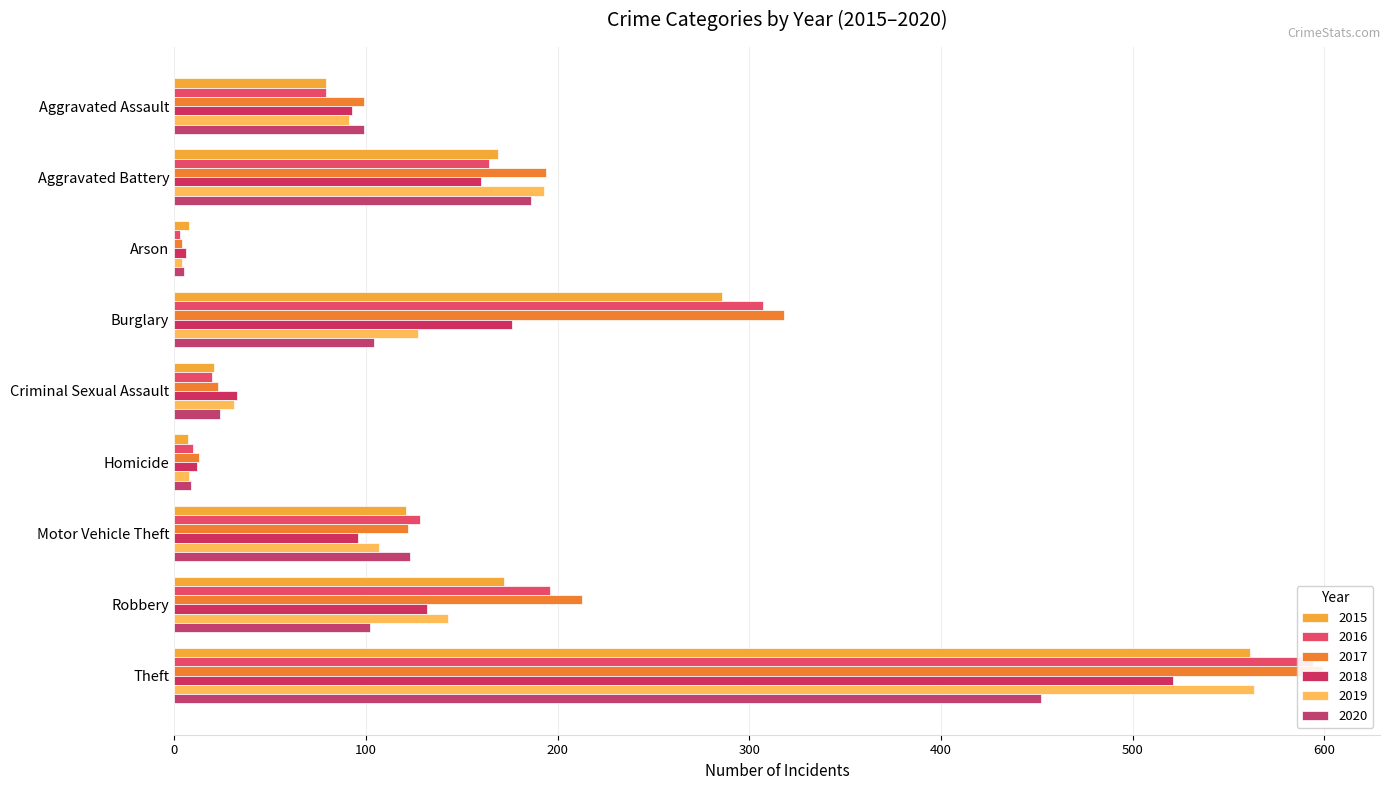

List the series in order of their peak value, highest first.

2017, 2016, 2019, 2015, 2018, 2020